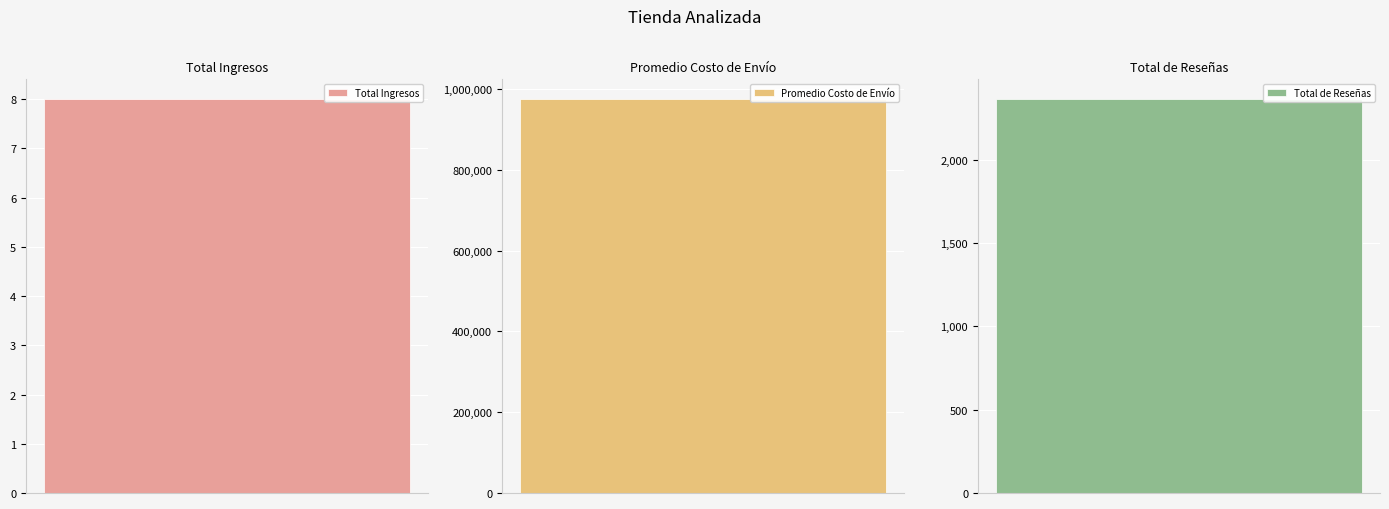

What is the approximate value at Promedio Costo de Envío?

974910.1